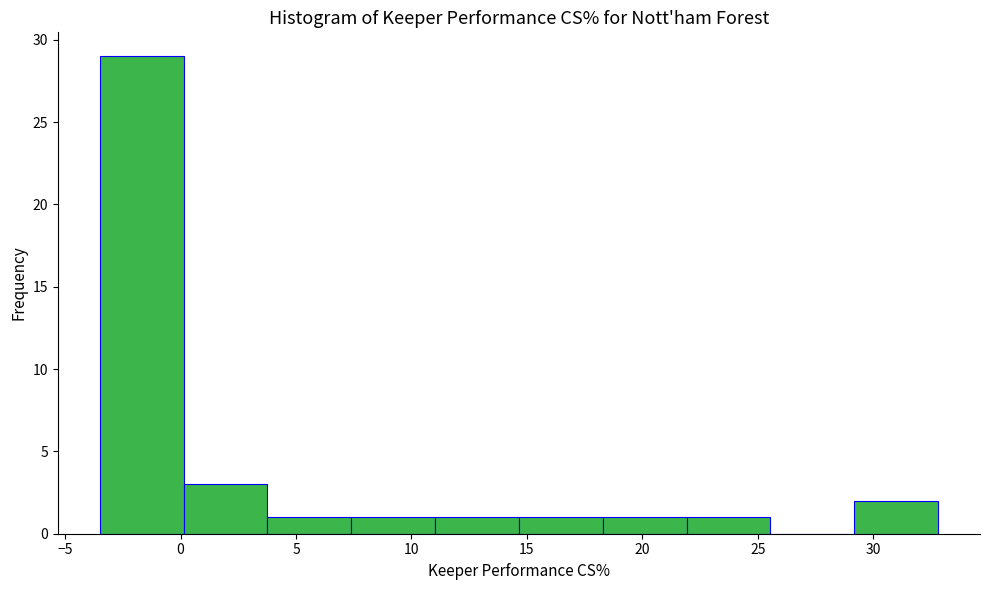

Over which range of the x-axis is the bar tallest?

-3.5 to 0.0